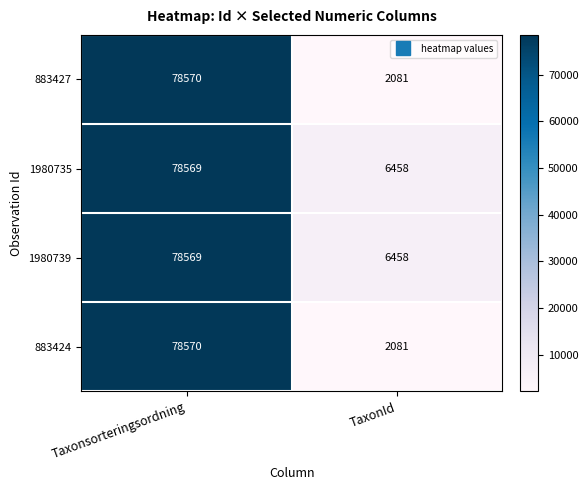

The value of 883427 at Taxonsorteringsordning is 78570. True or false?

True